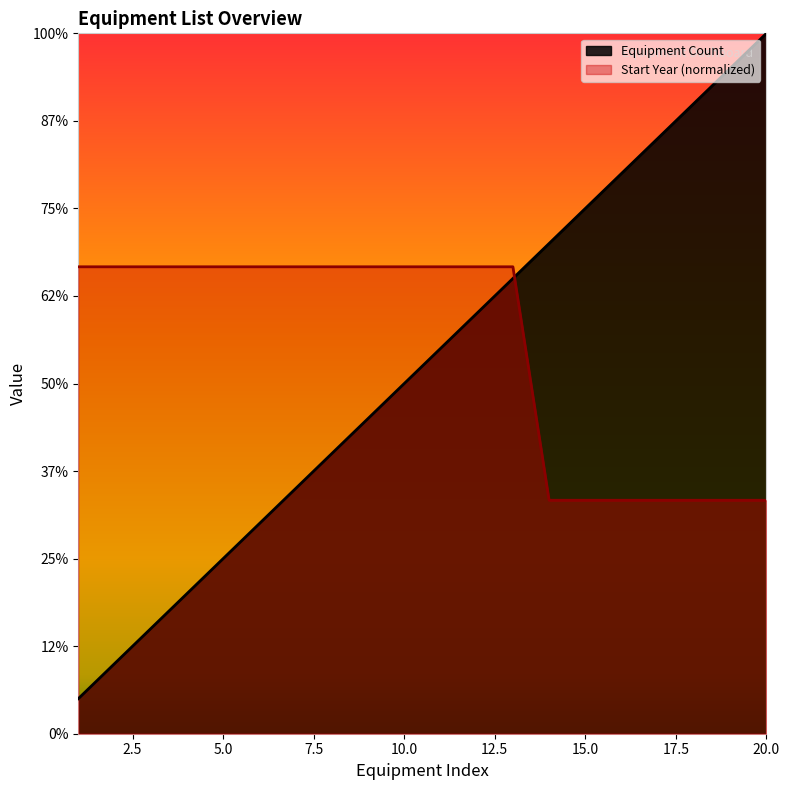

At which label is Equipment Count closest to 10?

10